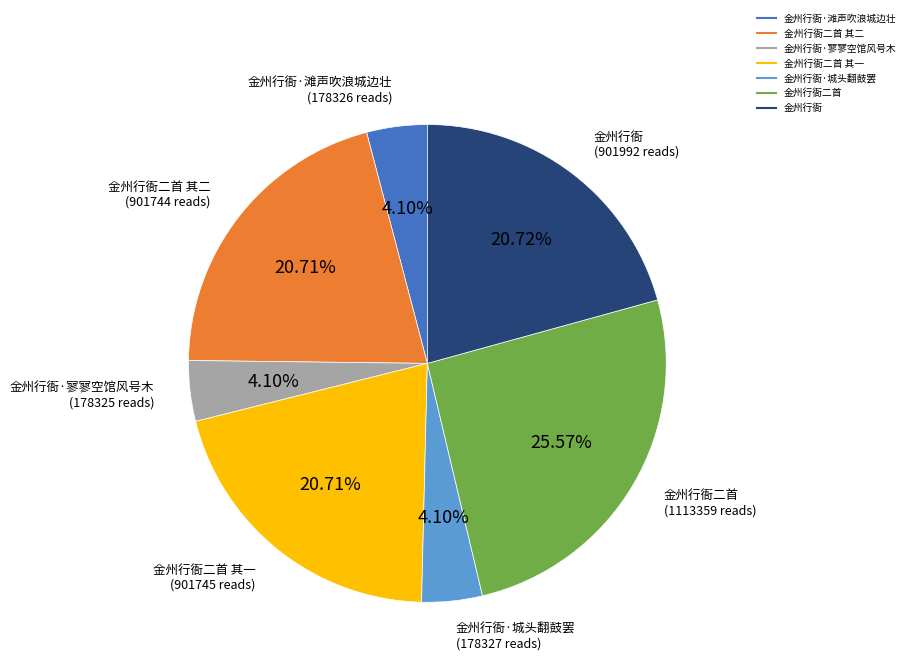

To the nearest percent, what is the difference between the largest and smallest slice percentages?

21%